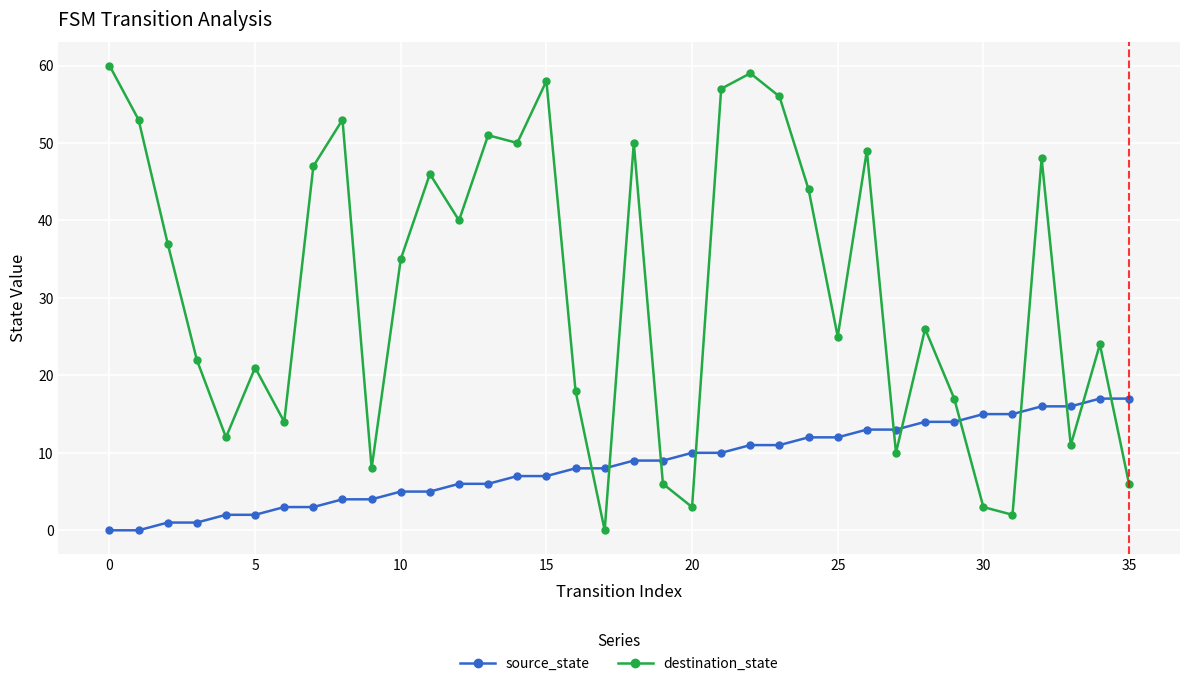

At how many categories does at least one series exceed 1?

36